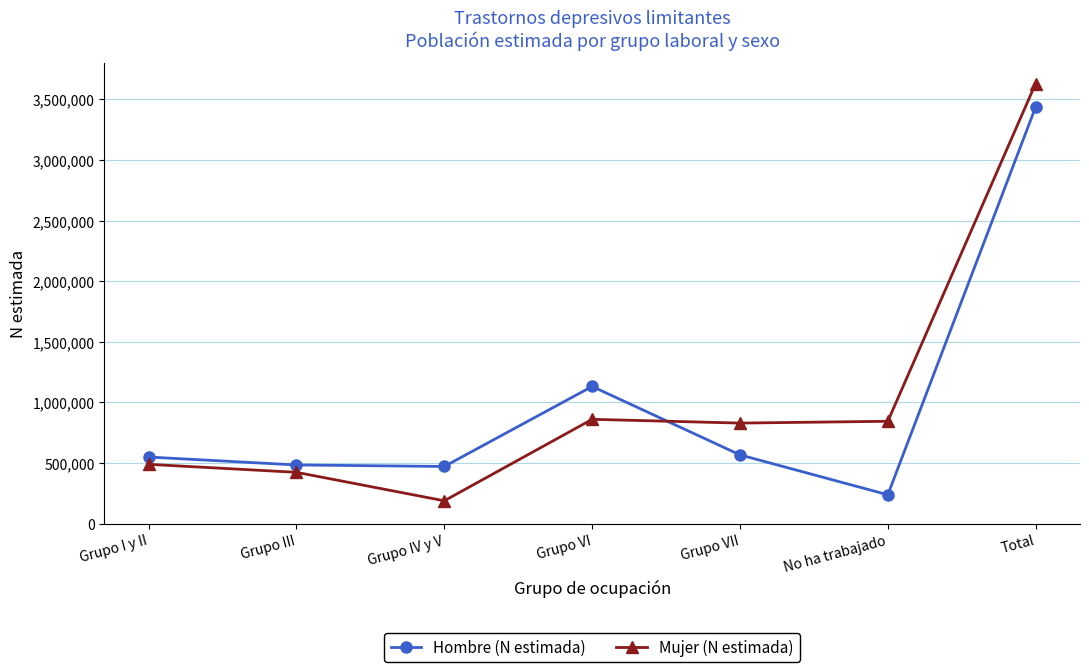

Where is the first local maximum for Mujer (N estimada)?

Grupo VI